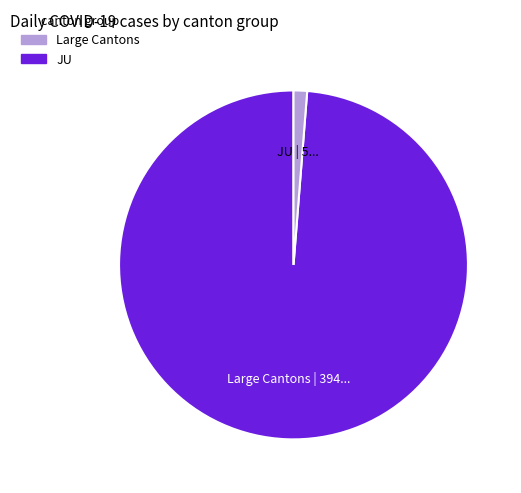

How many segments does this pie chart have?

2